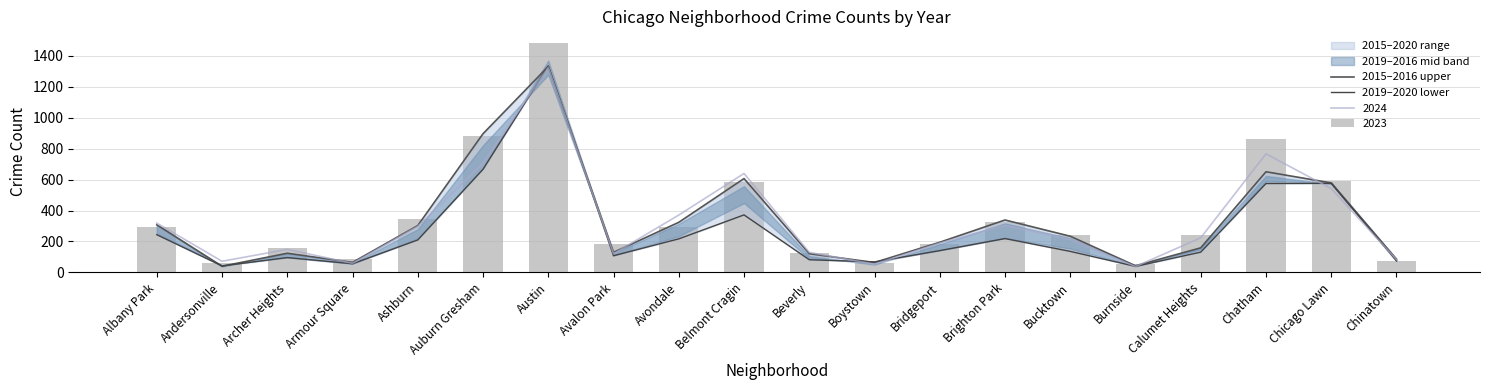

How many data points in 2019–2020 lower are above 141?

9